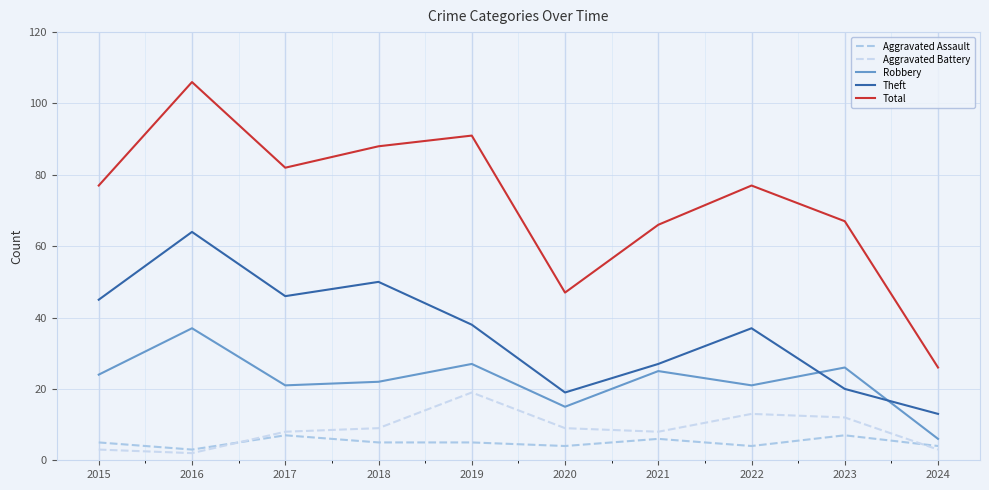

The value of Total at 2015 is 77. True or false?

True